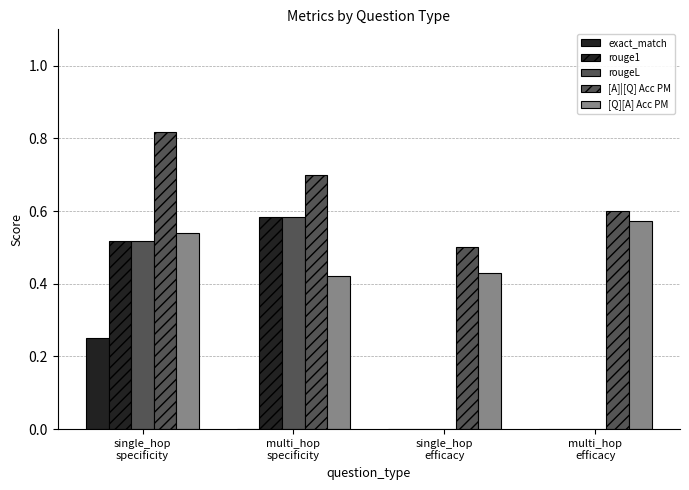

How many distinct data groups are displayed?

5